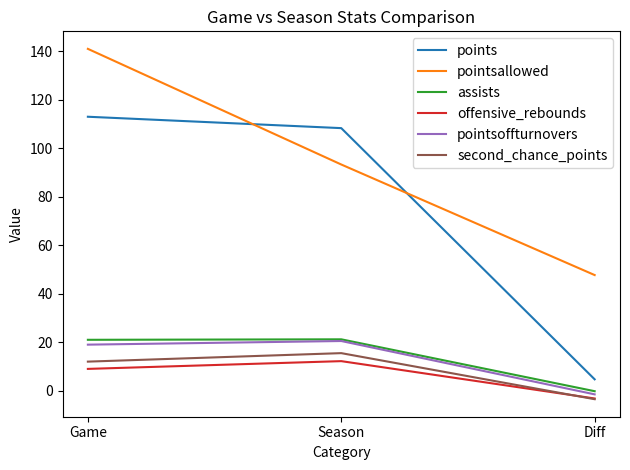

How many lines are shown in the chart?

6